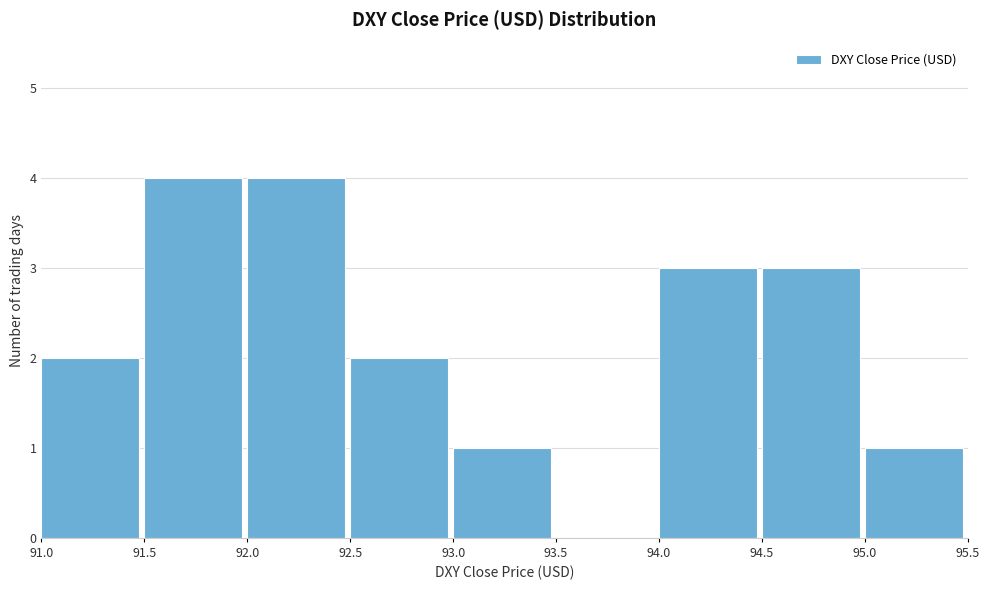

Reading left to right, transcribe this chart: for each bar, give the range it covers on the x-axis and its height. The values are not printed on the chart, so give them approximately, as read against the axis.

91.0 to 91.5: 2
91.5 to 92.0: 4
92.0 to 92.5: 4
92.5 to 93.0: 2
93.0 to 93.5: 1
93.5 to 94.0: 0
94.0 to 94.5: 3
94.5 to 95.0: 3
95.0 to 95.5: 1